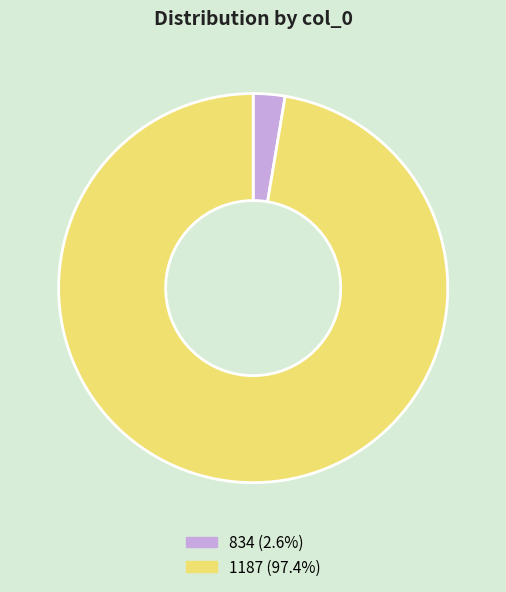

Approximately how many times larger is the value at 1187 compared to 834?

37.0